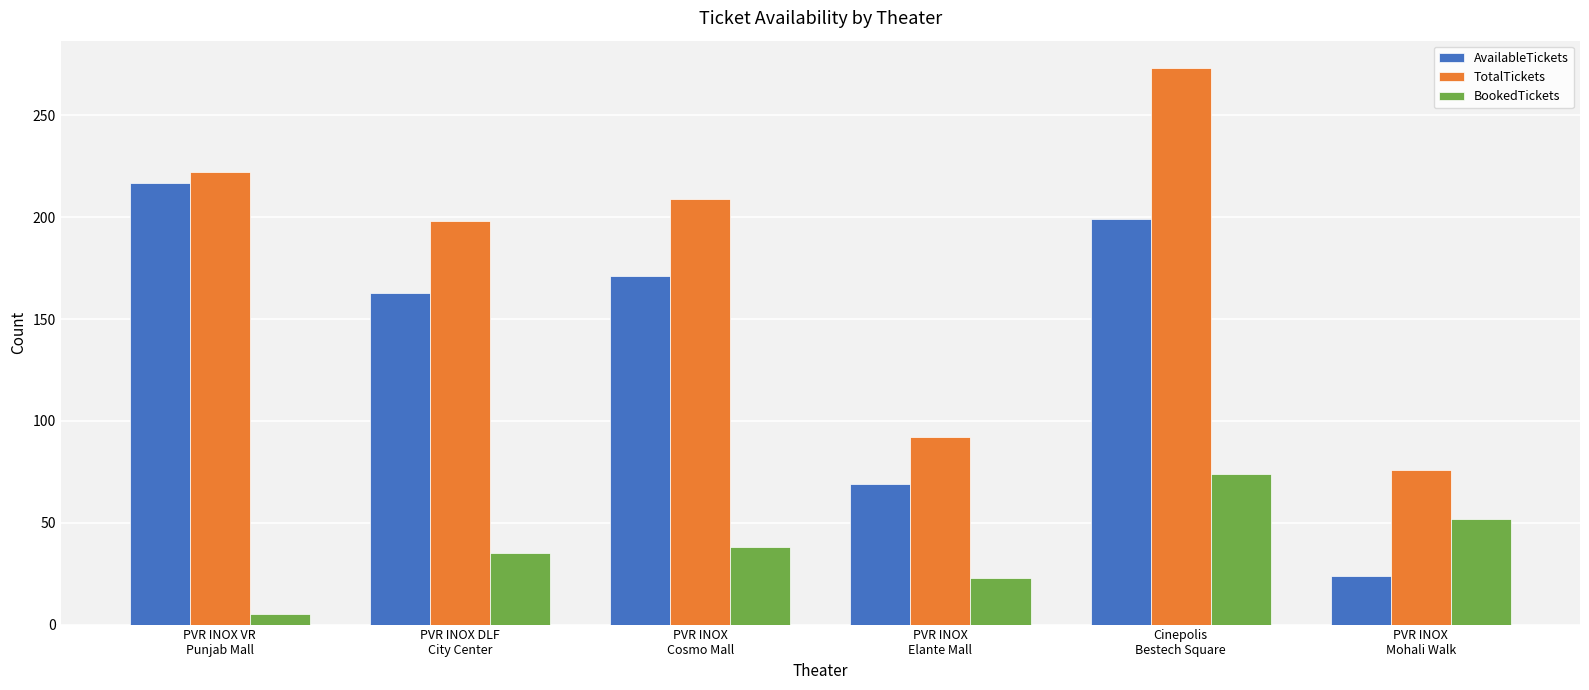

Rank the categories by TotalTickets value from highest to lowest.

Cinepolis
Bestech Square, PVR INOX VR
Punjab Mall, PVR INOX
Cosmo Mall, PVR INOX DLF
City Center, PVR INOX
Elante Mall, PVR INOX
Mohali Walk